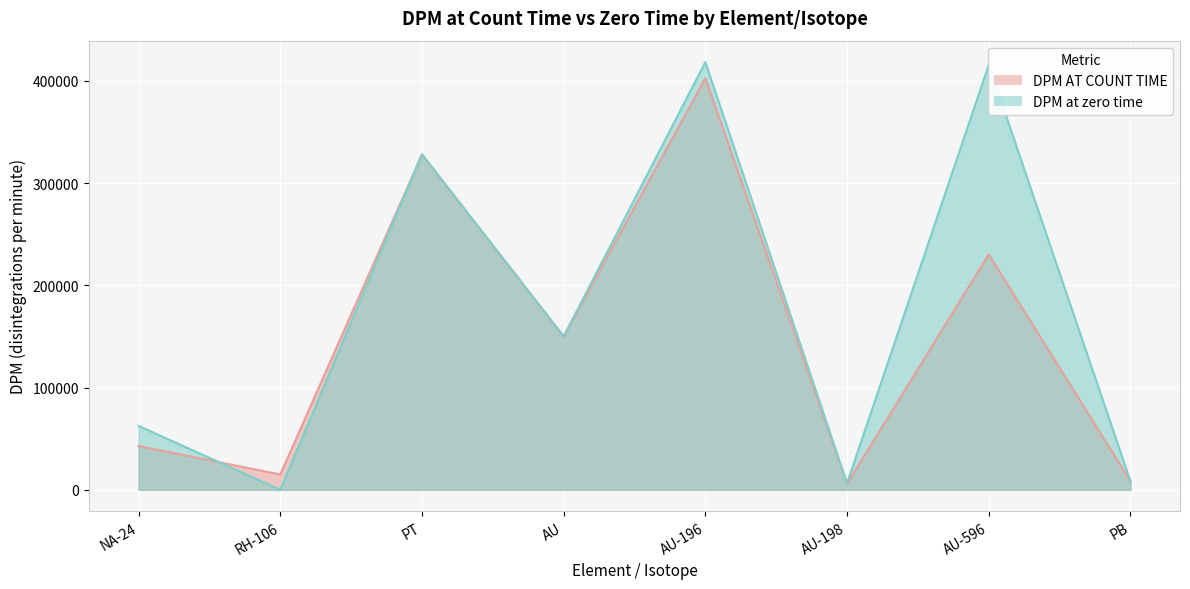

Does the chart display data point markers on the line(s)?

No